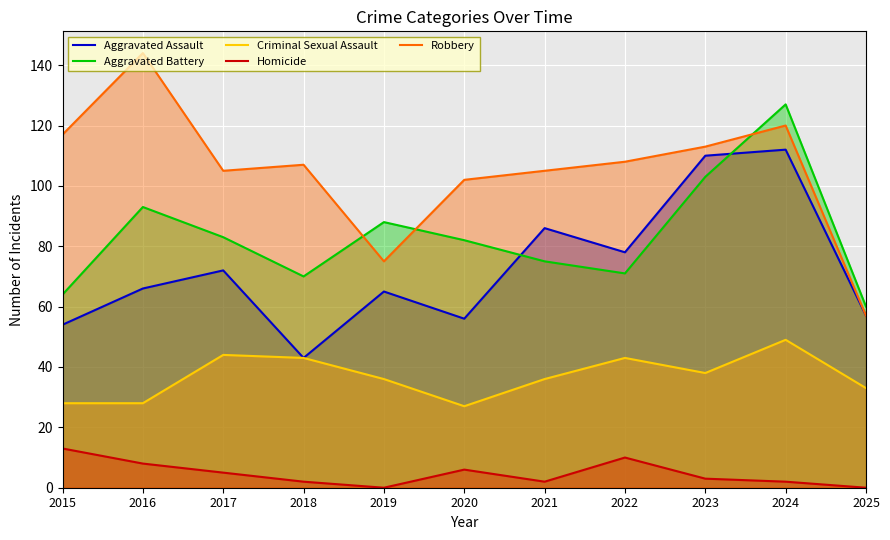

How many times do Aggravated Battery and Aggravated Assault cross each other?

2